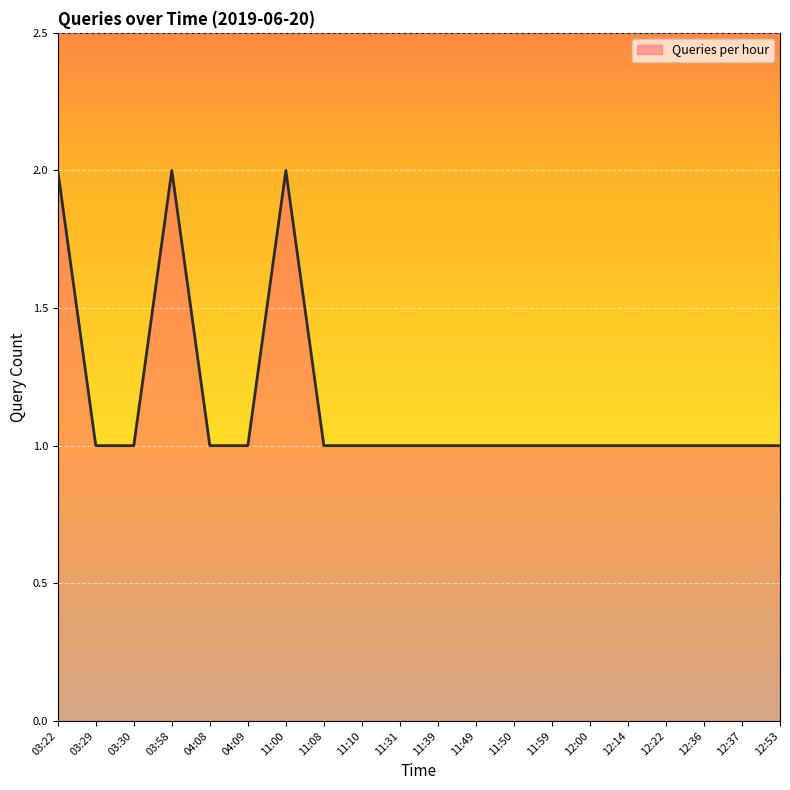

The value at 03:29 is 0. True or false?

False